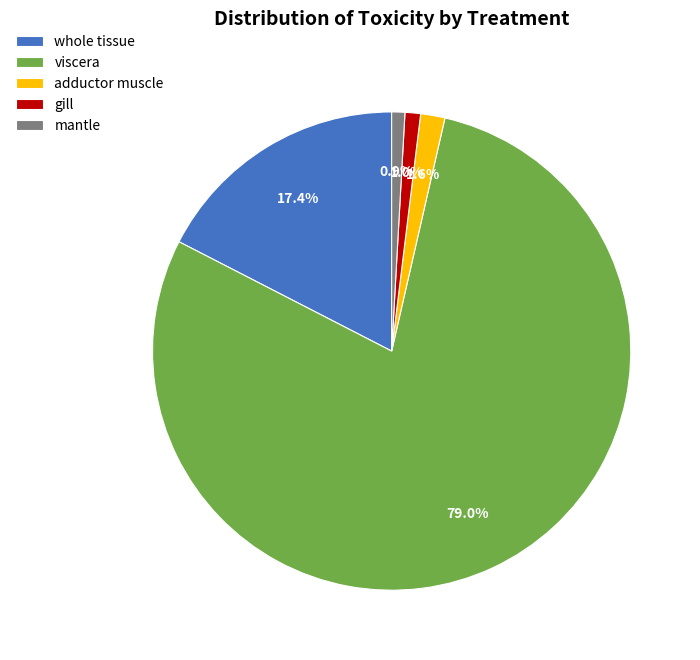

Does adductor muscle represent more than half of the total?

No